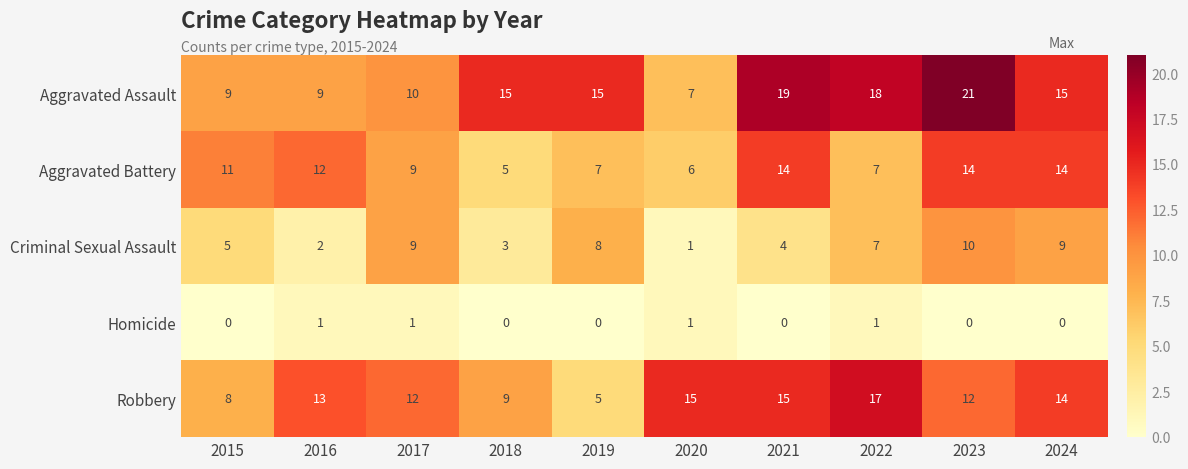

What is the difference between the maximum and minimum values in the Criminal Sexual Assault series?

9